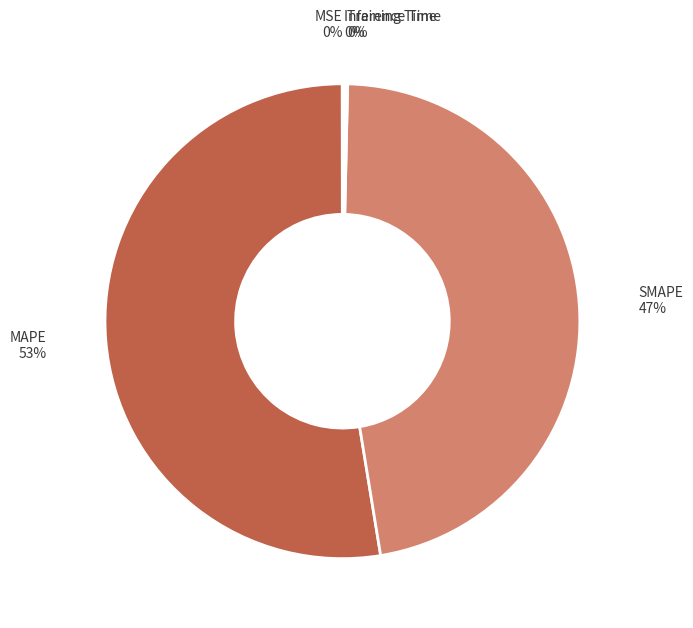

To the nearest percent, what is the difference between the largest and smallest slice percentages?

53%